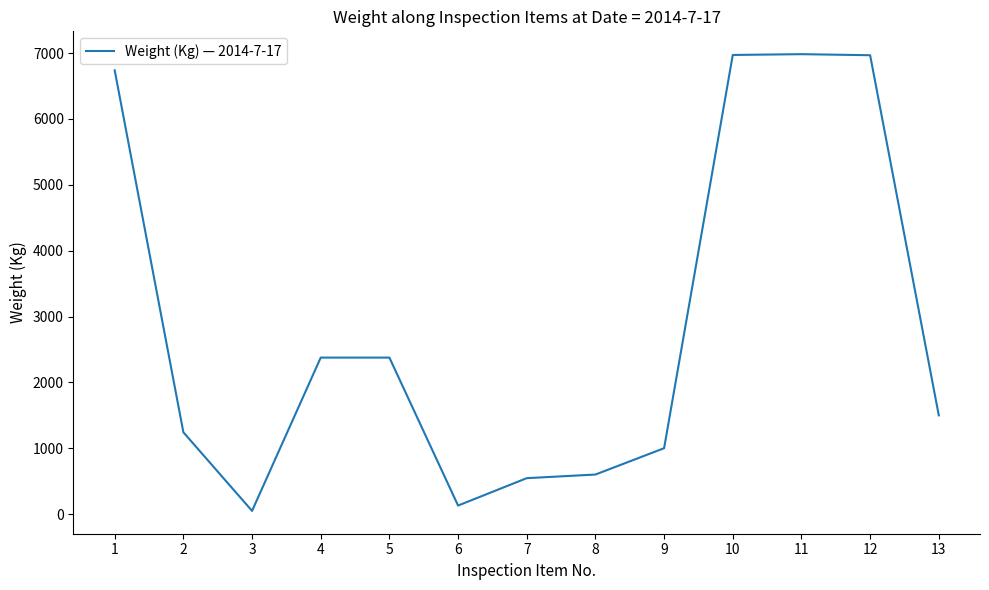

What is the difference between the maximum and minimum values?

6936